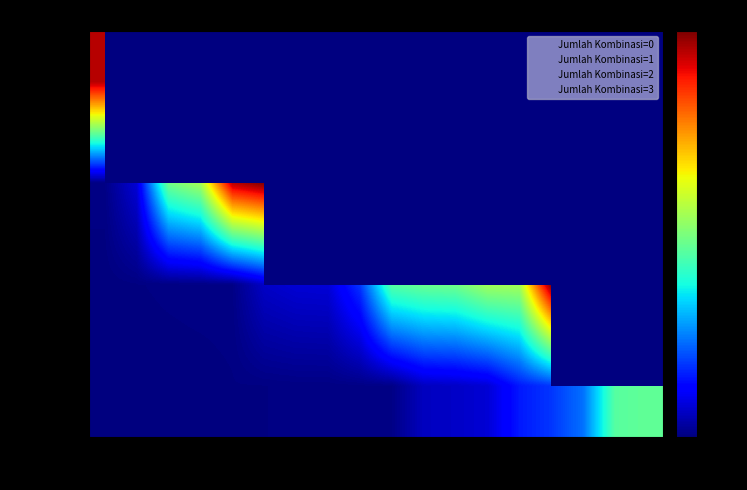

How many series are shown in this chart?

4